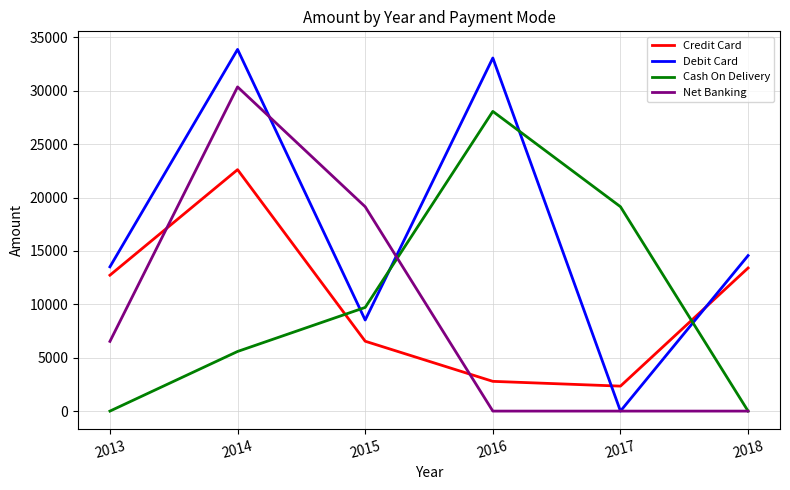

Between 2013 and 2014, which series saw the biggest shift?

Net Banking